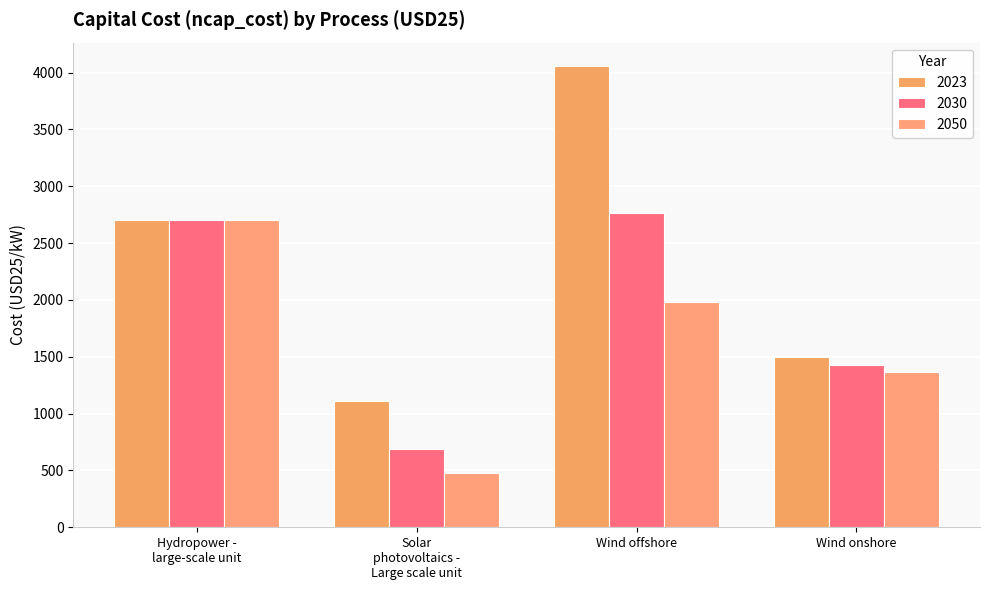

What is the difference between the maximum and second lowest values in the 2023 series?

2560